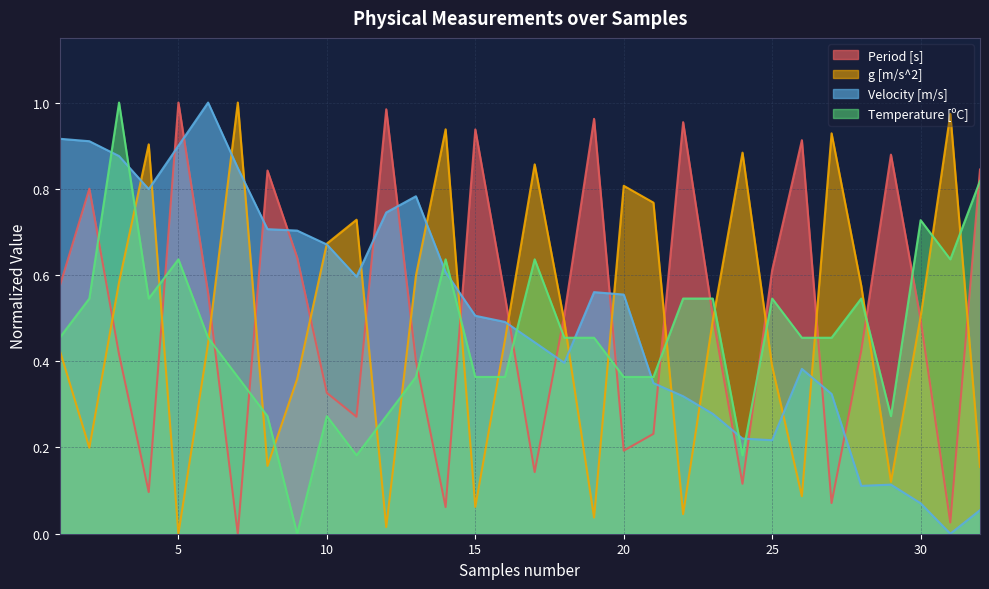

What are all the series names shown in the legend?

Period [s], g [m/s^2], Velocity [m/s], Temperature [ºC]